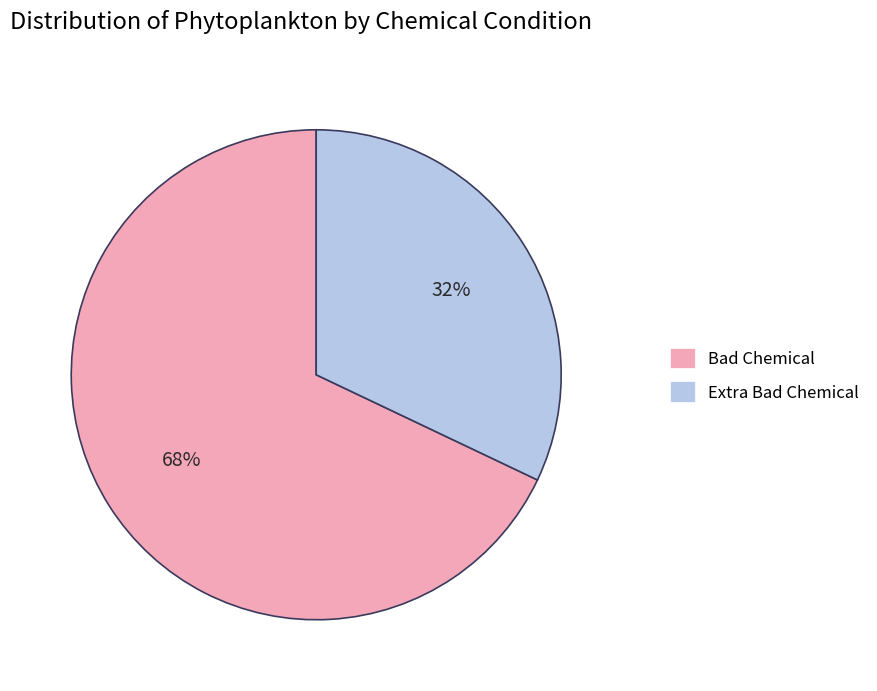

Is the sum of Bad Chemical and Extra Bad Chemical greater than half?

Yes